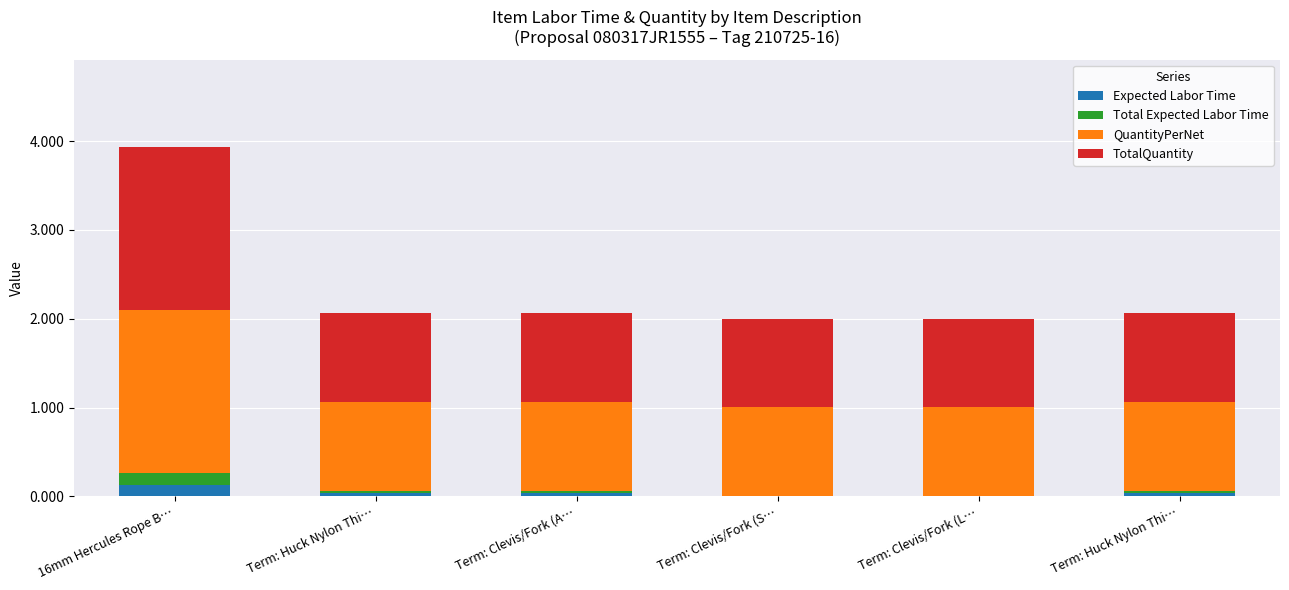

Are the bars horizontal?

No